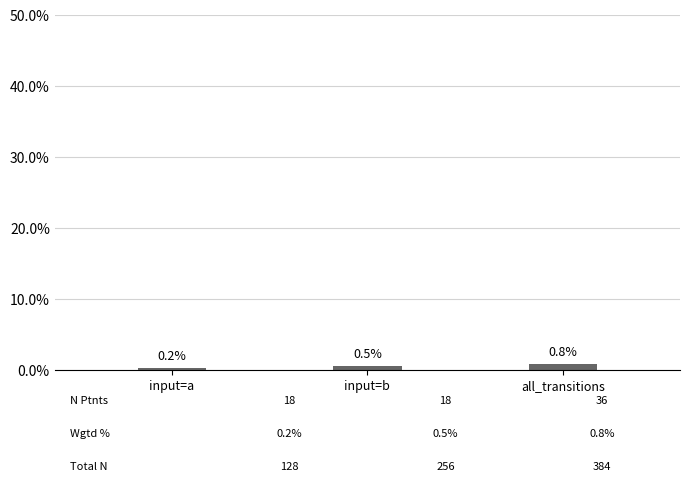

List the labels in order of value, smallest first.

input=a, input=b, all_transitions